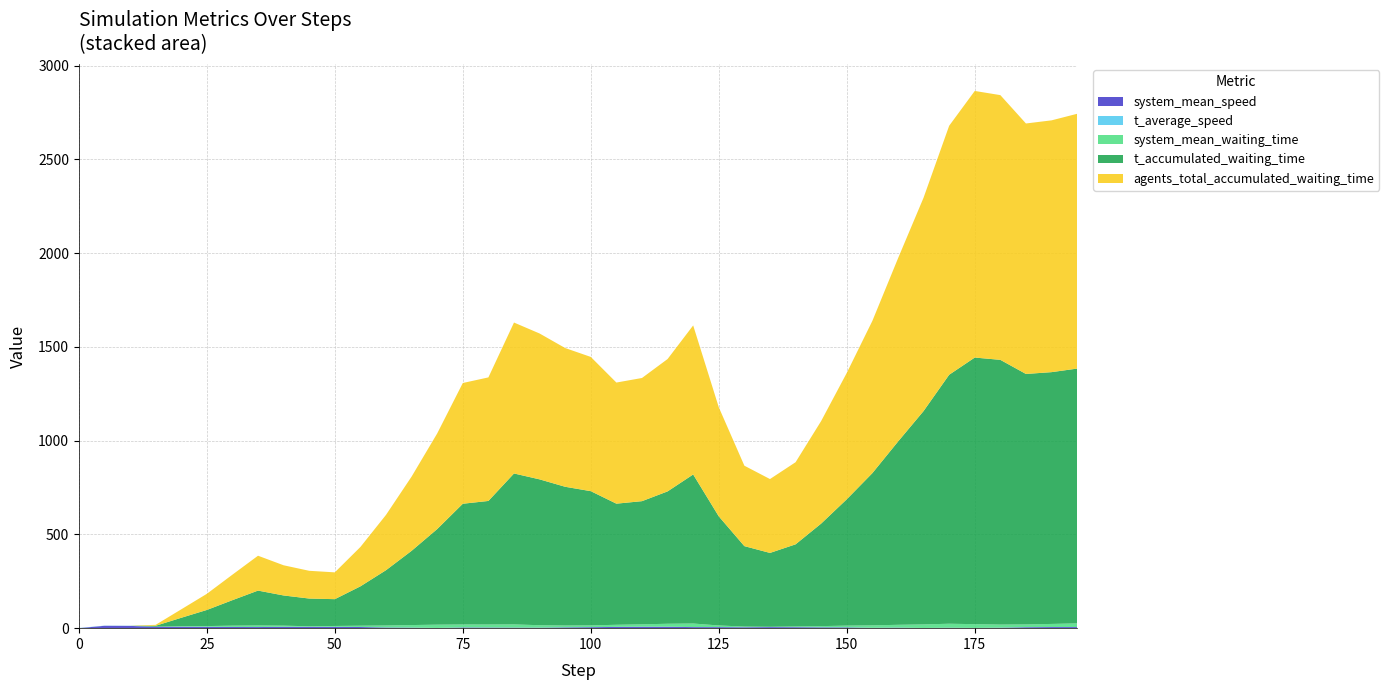

Reading left to right, list all the values displayed in this chart.

system_mean_speed: 0=0.0	5=12.6	10=12.2	15=7.0	20=7.4	25=7.0	30=6.2	35=6.0	40=6.9	45=6.7	50=6.8	55=6.1	60=3.6	65=2.8	70=1.1	75=3.7	80=3.3	85=2.9	90=2.6	95=4.3	100=5.2	105=6.6	110=7.4	115=7.3	120=5.7	125=5.5	130=4.9	135=5.6	140=5.2	145=4.5	150=4.2	155=1.8	160=2.8	165=1.1	170=2.2	175=1.3	180=2.6	185=5.0	190=5.8	195=5.8
t_average_speed: 0=1.0	5=0.9	10=0.9	15=0.4	20=0.4	25=0.4	30=0.4	35=0.3	40=0.5	45=0.4	50=0.3	55=0.2	60=0.1	65=0.2	70=0.1	75=0.3	80=0.2	85=0.2	90=0.1	95=0.2	100=0.2	105=0.3	110=0.4	115=0.4	120=0.2	125=0.3	130=0.2	135=0.3	140=0.2	145=0.2	150=0.3	155=0.1	160=0.1	165=0.0	170=0.1	175=0.0	180=0.1	185=0.2	190=0.3	195=0.3
system_mean_waiting_time: 0=0.0	5=0.0	10=0.0	15=0.3	20=2.5	25=3.7	30=6.8	35=8.1	40=6.1	45=2.9	50=4.5	55=6.7	60=10.5	65=13.6	70=17.5	75=15.7	80=16.0	85=17.1	90=13.0	95=9.7	100=9.3	105=11.1	110=12.7	115=15.9	120=18.9	125=8.6	130=3.4	135=1.4	140=3.7	145=6.2	150=9.0	155=13.0	160=14.9	165=18.9	170=21.3	175=20.1	180=16.4	185=14.7	190=16.5	195=19.5
t_accumulated_waiting_time: 0=0.0	5=0.0	10=0.0	15=5.0	20=45.0	25=86.0	30=136.0	35=186.0	40=161.0	45=148.0	50=143.0	55=210.0	60=295.0	65=396.0	70=510.0	75=644.0	80=659.0	85=805.0	90=778.0	95=740.0	100=716.0	105=646.0	110=657.0	115=706.0	120=795.0	125=582.0	130=429.0	135=394.0	140=438.0	145=547.0	150=674.0	155=812.0	160=977.0	165=1138.0	170=1328.0	175=1422.0	180=1412.0	185=1336.0	190=1343.0	195=1359.0
agents_total_accumulated_waiting_time: 0=0.0	5=0.0	10=0.0	15=5.0	20=45.0	25=86.0	30=136.0	35=186.0	40=161.0	45=148.0	50=143.0	55=210.0	60=295.0	65=396.0	70=510.0	75=644.0	80=659.0	85=805.0	90=778.0	95=740.0	100=716.0	105=646.0	110=657.0	115=706.0	120=795.0	125=582.0	130=429.0	135=394.0	140=438.0	145=547.0	150=674.0	155=812.0	160=977.0	165=1138.0	170=1328.0	175=1422.0	180=1412.0	185=1336.0	190=1343.0	195=1359.0